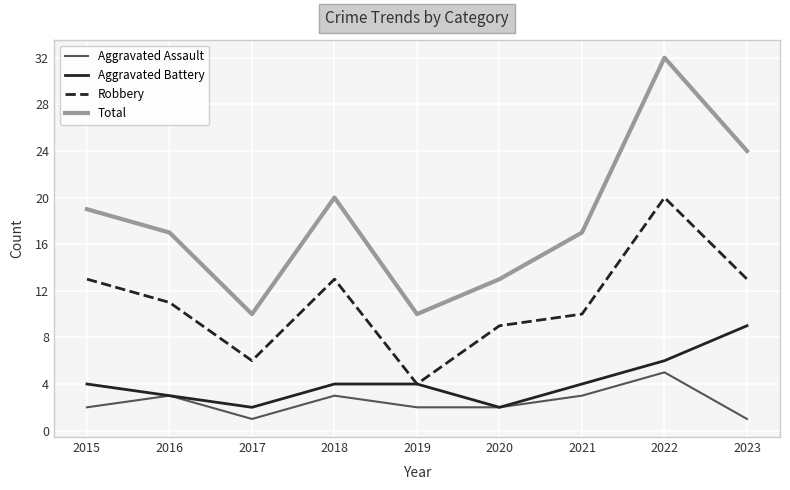

Is the value of Aggravated Battery at 2018 greater than the value of Robbery at 2016?

No